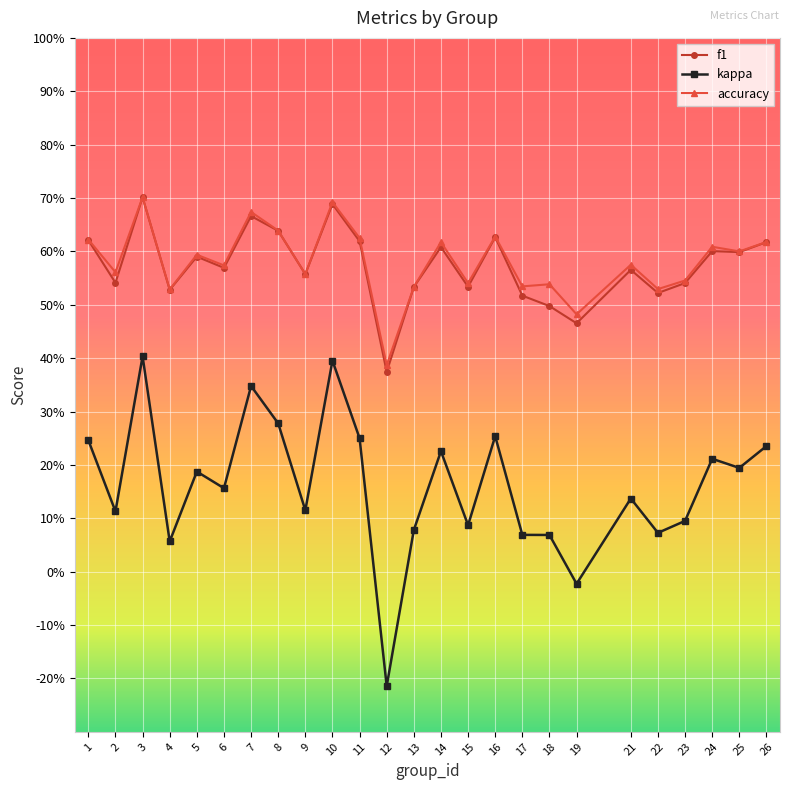

Is this an area chart (filled region under the line)?

No